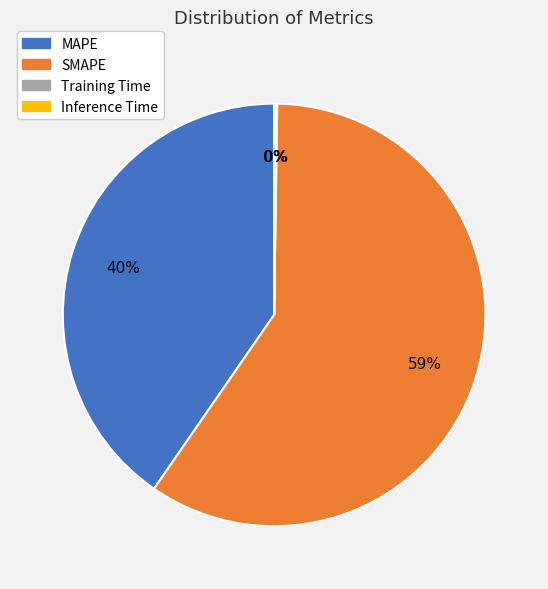

Between MAPE and SMAPE, which is larger?

SMAPE